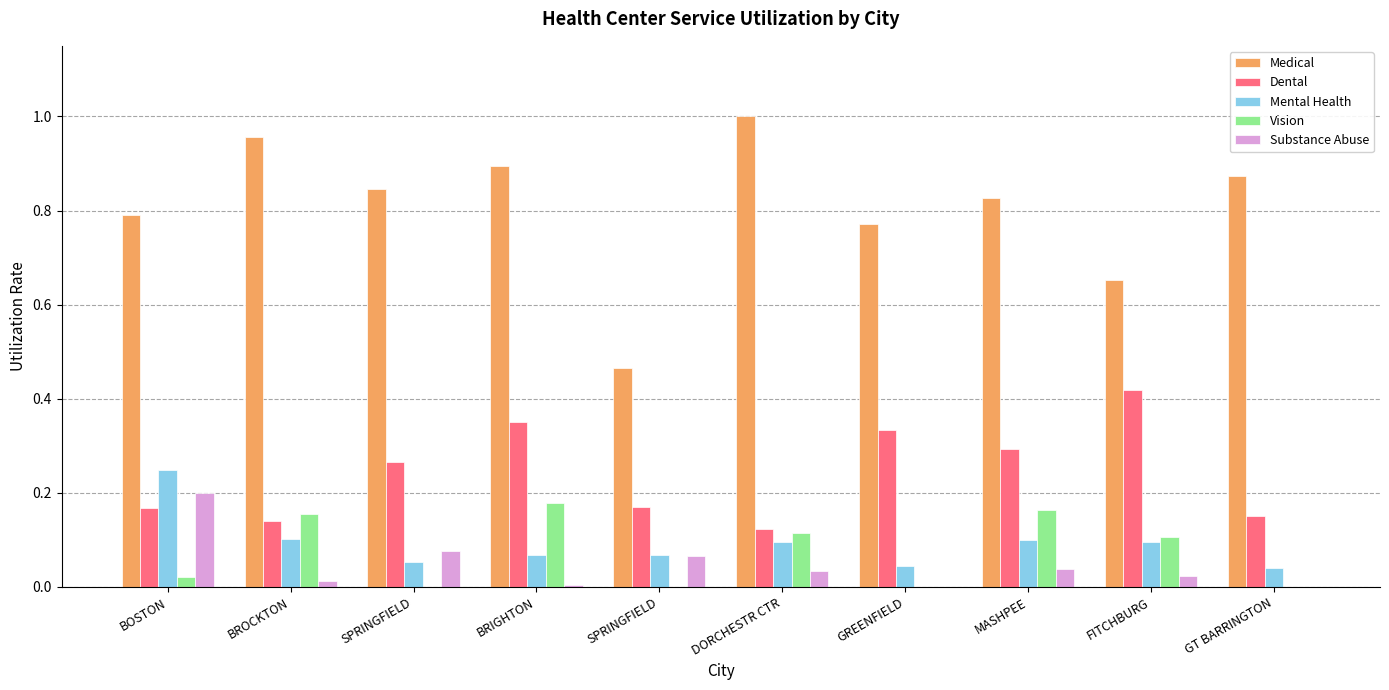

At DORCHESTR CTR, list the series in order from largest to smallest.

Medical, Dental, Vision, Mental Health, Substance Abuse